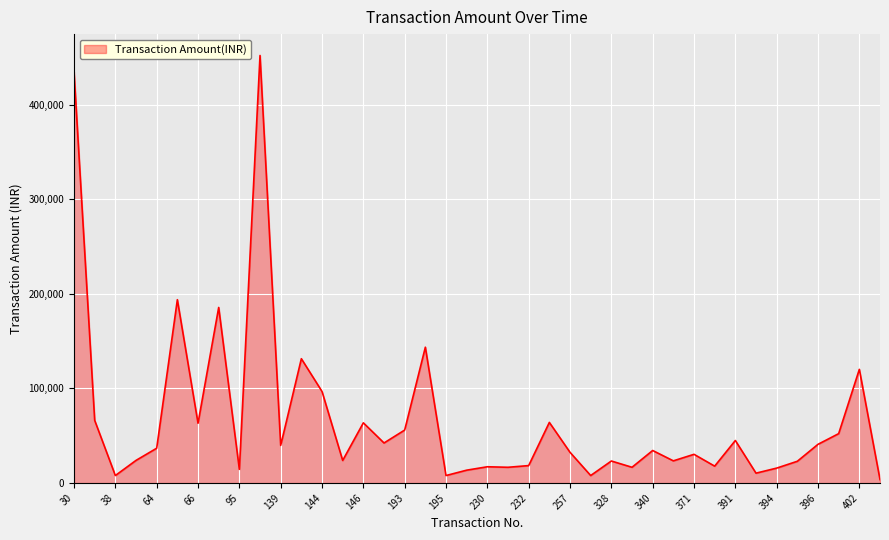

What is the maximum value shown in the chart?

452212